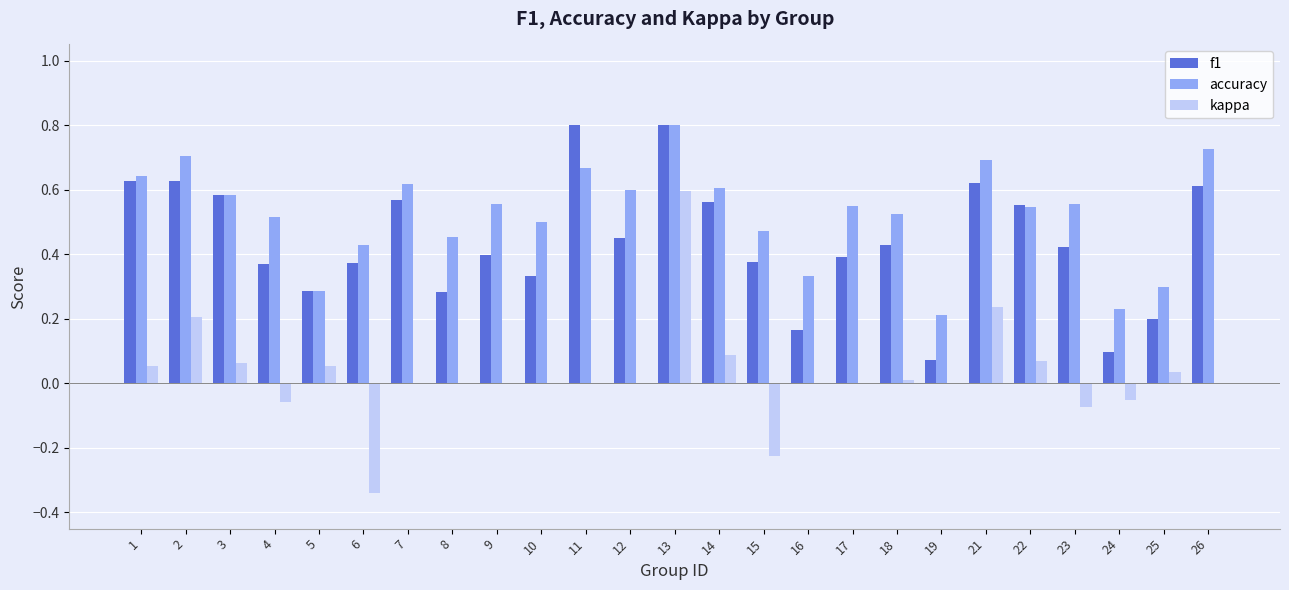

Is it true that accuracy equals 0.6 at 7?

True